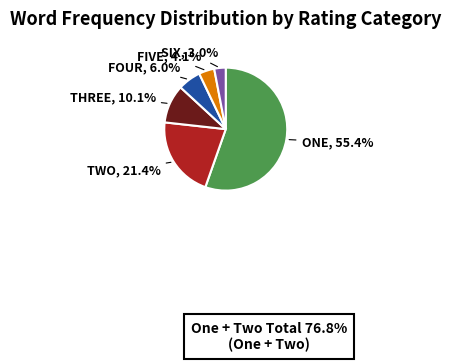

Between ONE and TWO, which is larger?

ONE